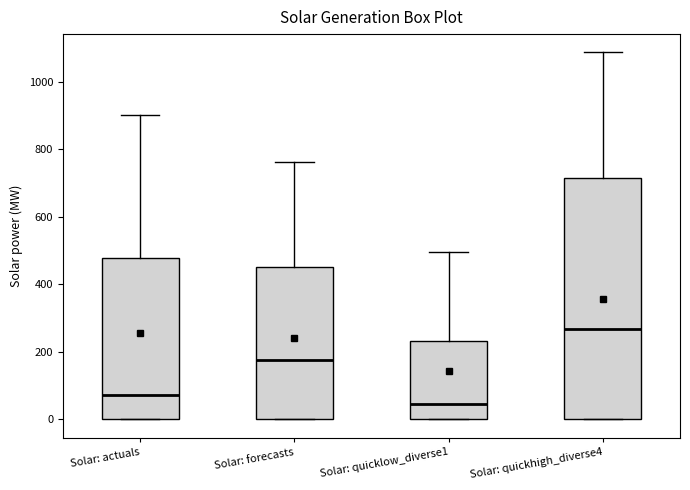

Reading left to right, read every box against the y-axis: the position of its median line, the range the box covers, and the ends of its whiskers. The values are not printed on the chart, so give them approximately, as read against the axis.

Solar: actuals: median 80, box 0 to 480, whiskers 0 to 900
Solar: forecasts: median 180, box 0 to 460, whiskers 0 to 760
Solar: quicklow_diverse1: median 40, box 0 to 240, whiskers 0 to 500
Solar: quickhigh_diverse4: median 260, box 0 to 720, whiskers 0 to 1080